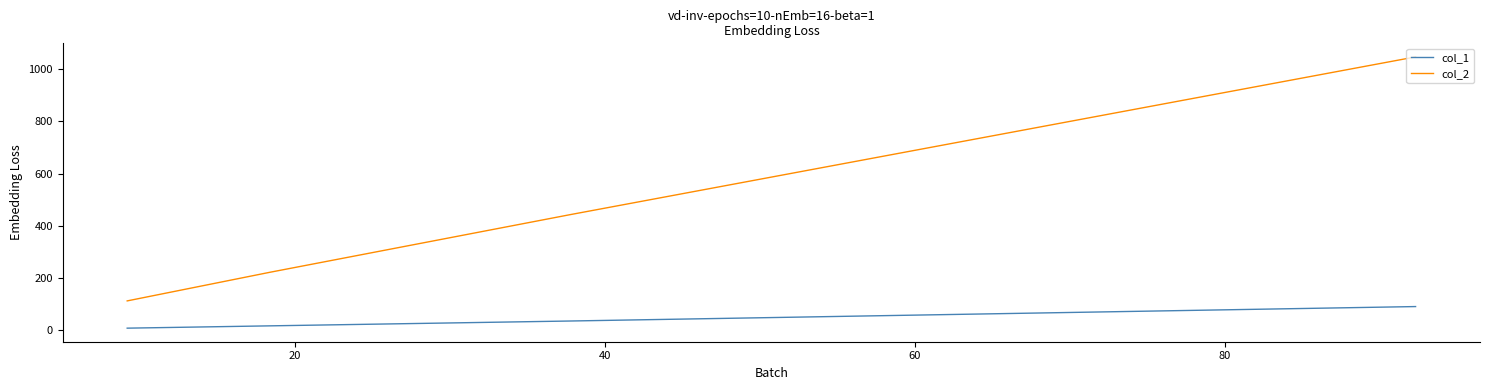

Which series has the widest spread of values?

col_2